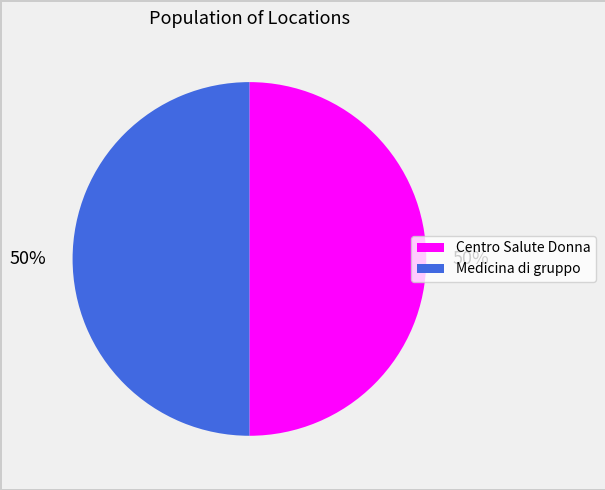

Is the sum of Medicina di gruppo and Centro Salute Donna greater than half?

Yes